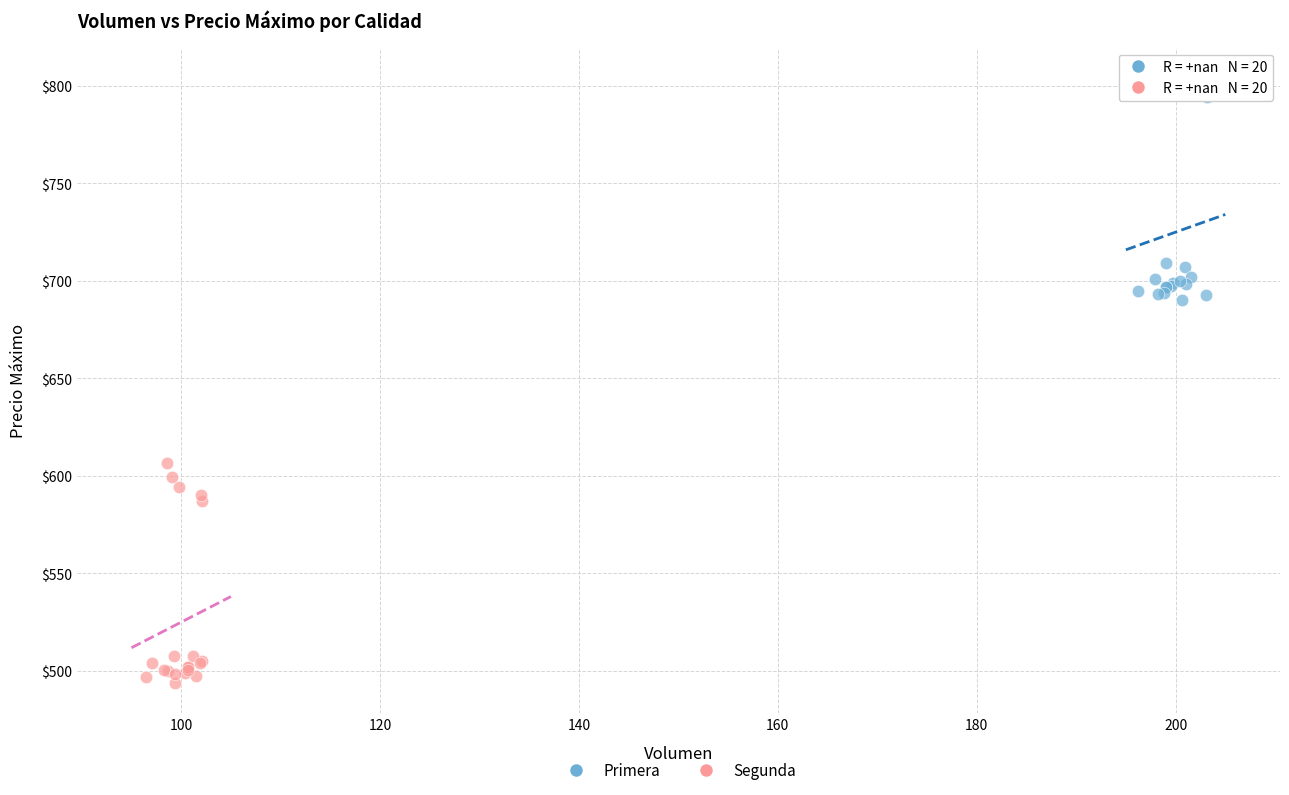

Which series reaches the maximum Y coordinate?

Primera